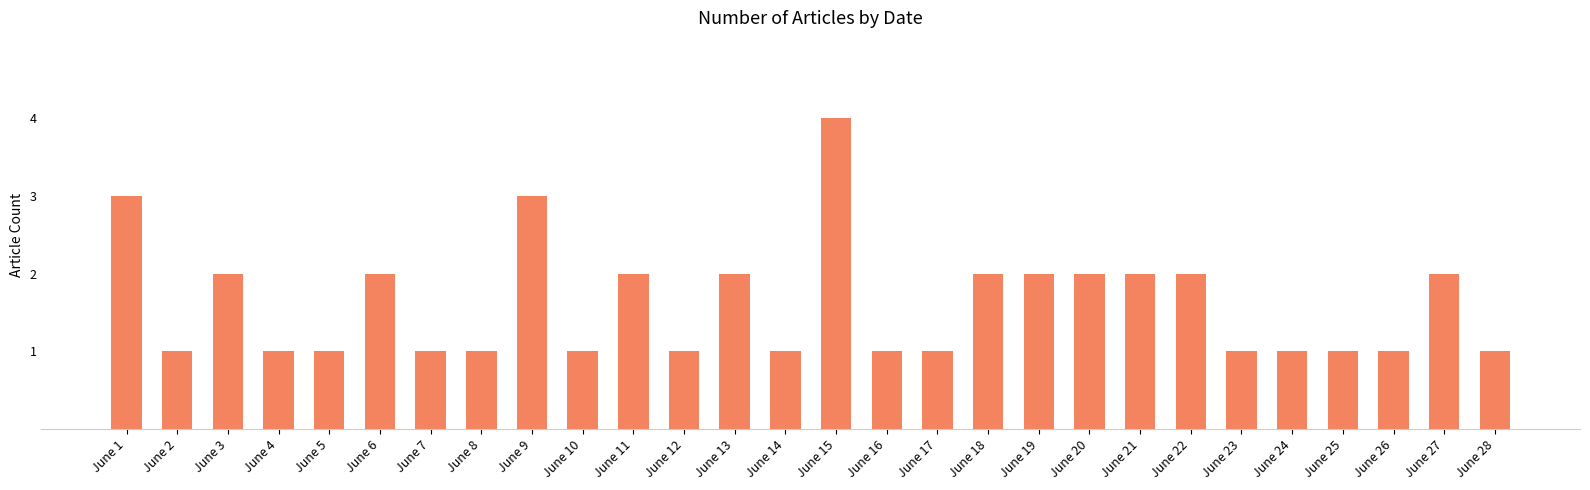

What is the ratio of the value at June 10 to the value at June 22?

0.5